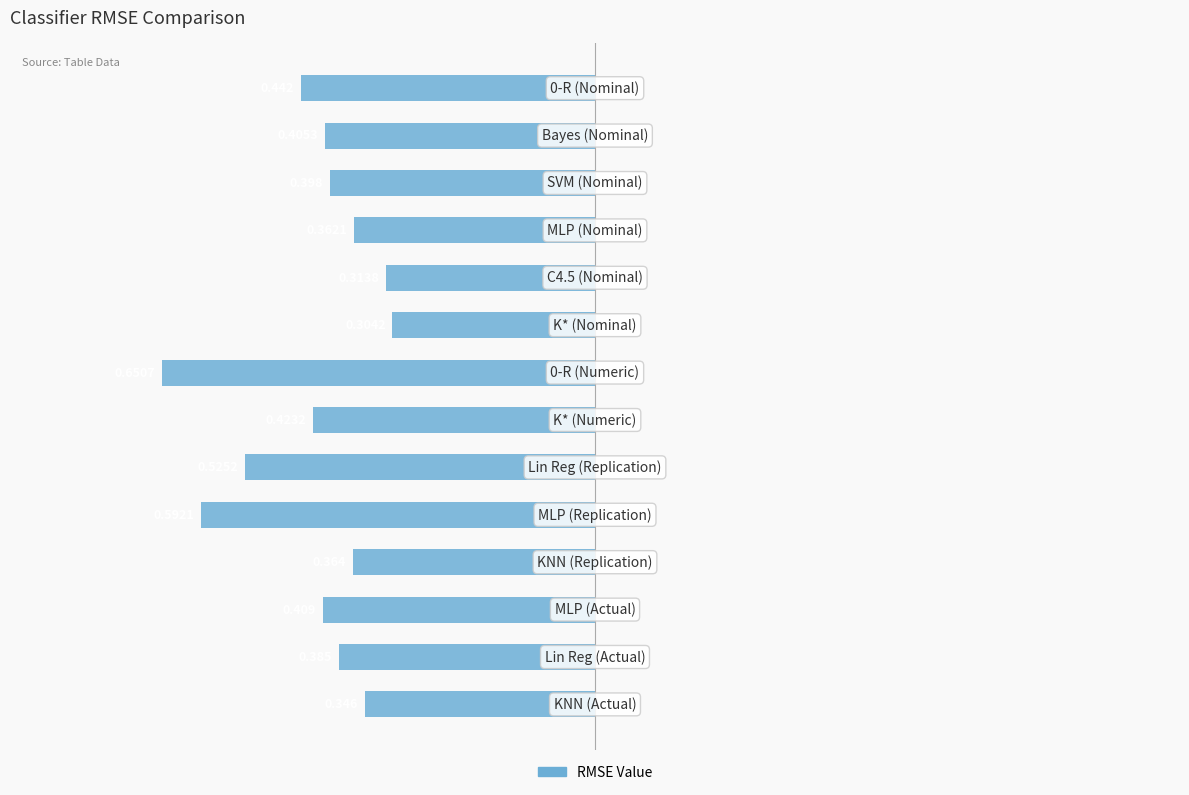

Are the bars horizontal?

Yes